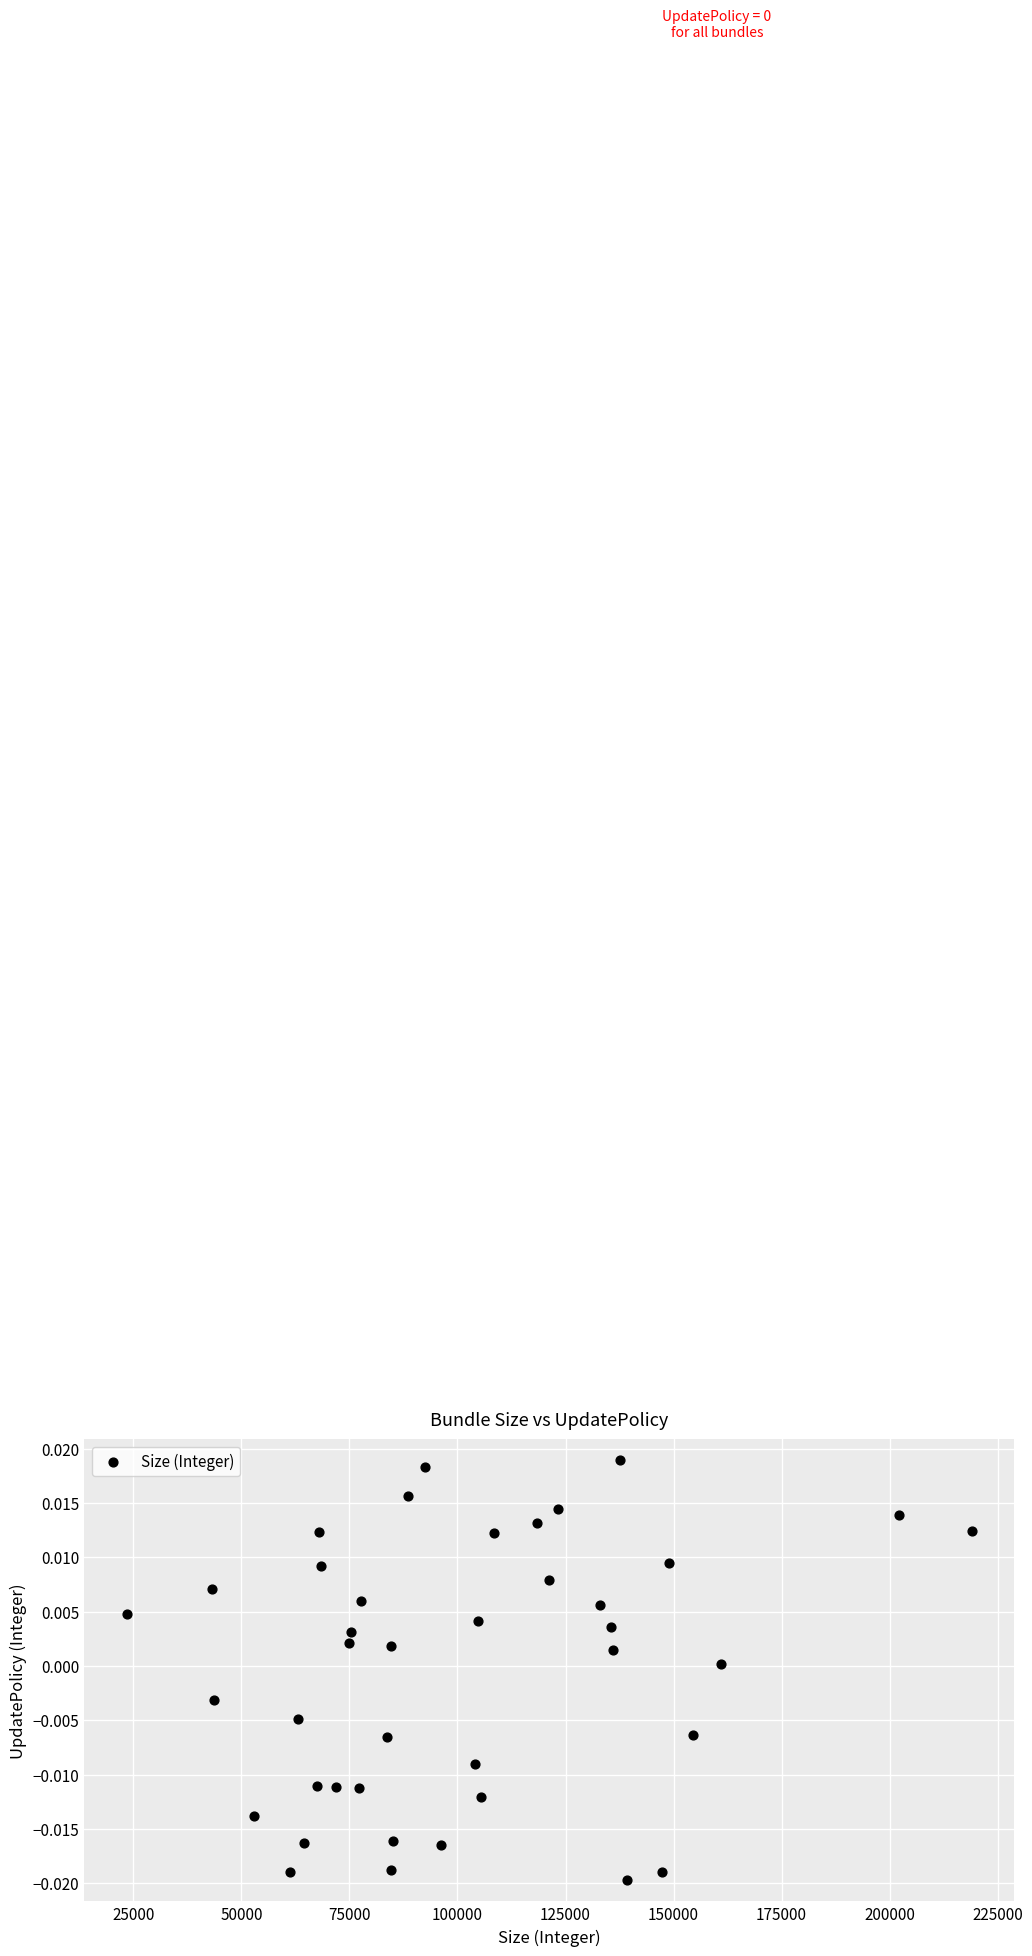

What is the range of X values (max minus min)?

195667.0